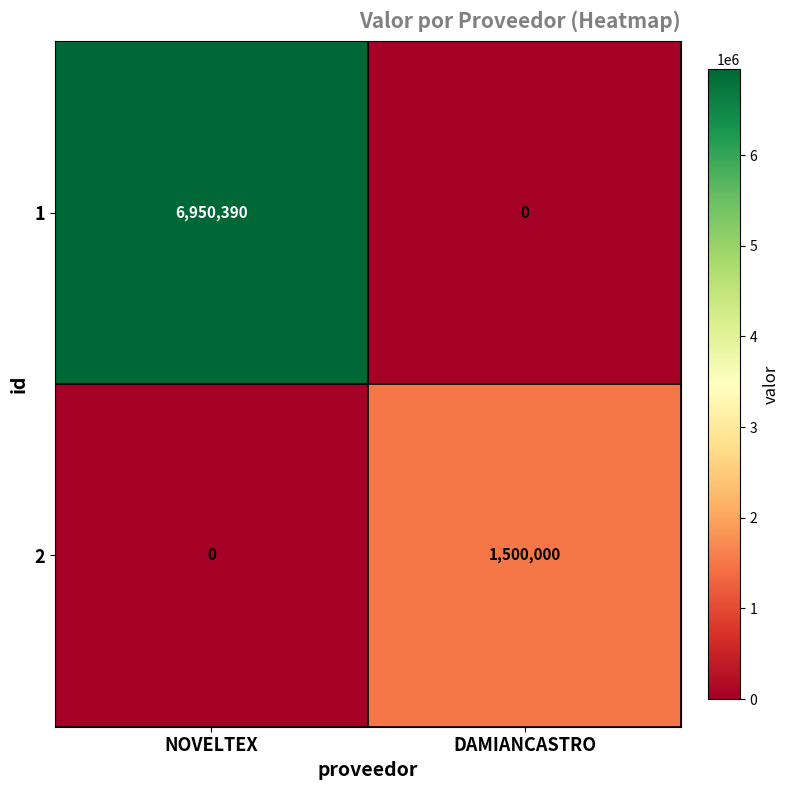

Which series changed the most between NOVELTEX and DAMIANCASTRO?

1